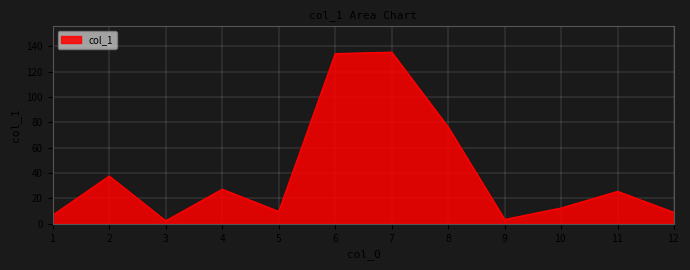

What is the change in value from 5 to 9?

-6.3